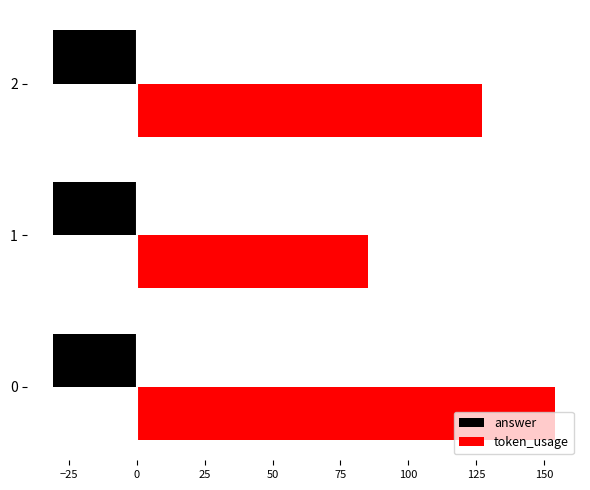

List the series in order of their overall mean, lowest first.

answer, token_usage